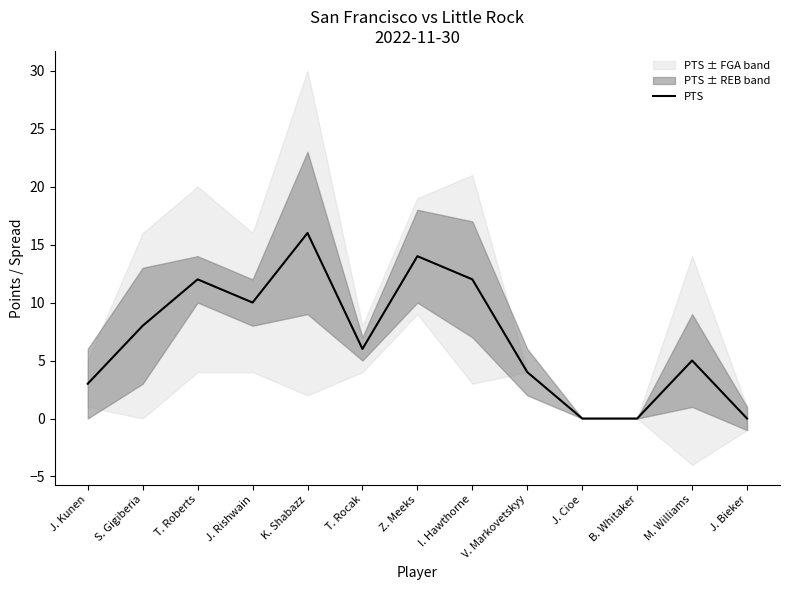

The value at J. Bieker is 0. True or false?

True